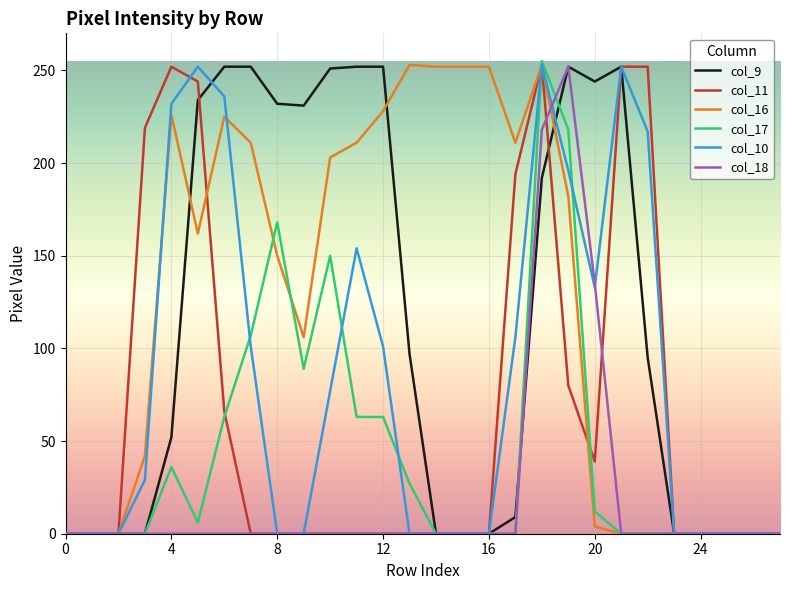

What is the maximum value for col_18?

252